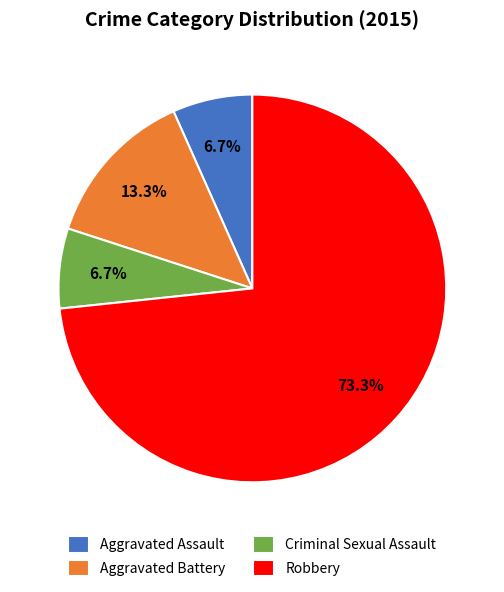

To the nearest percent, what is the average slice percentage?

25%